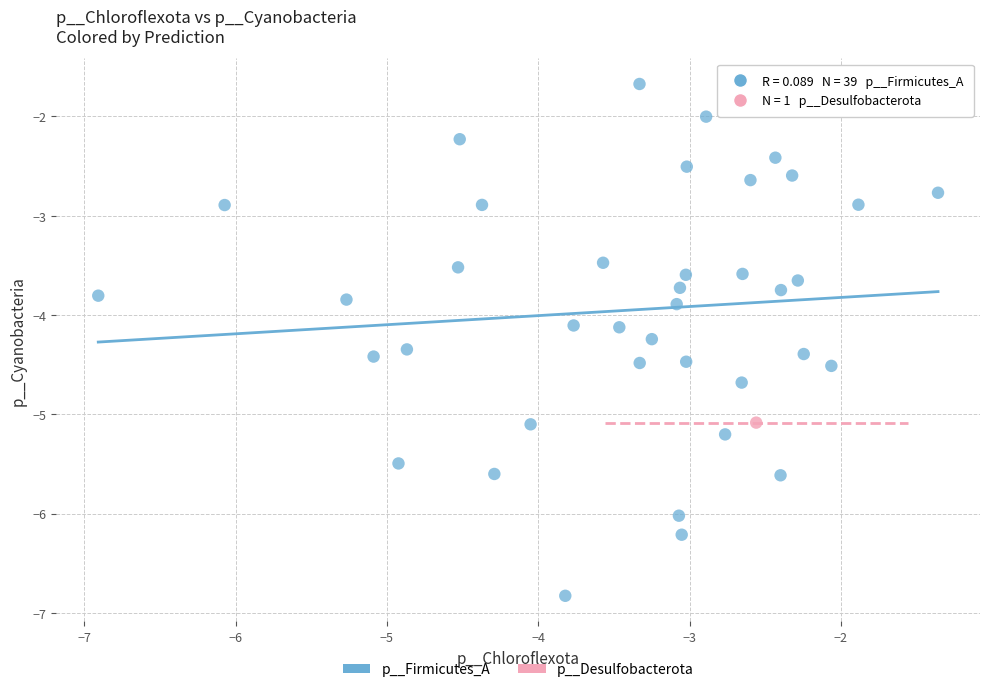

What are all the series names shown in the legend?

p__Firmicutes_A, p__Desulfobacterota